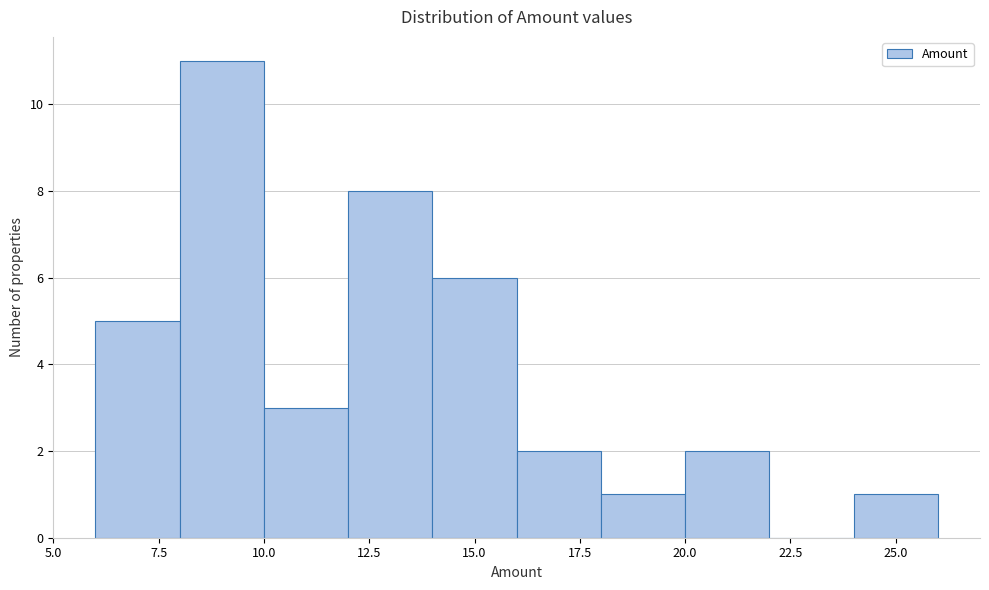

Over which range of the x-axis is the bar tallest?

8 to 10